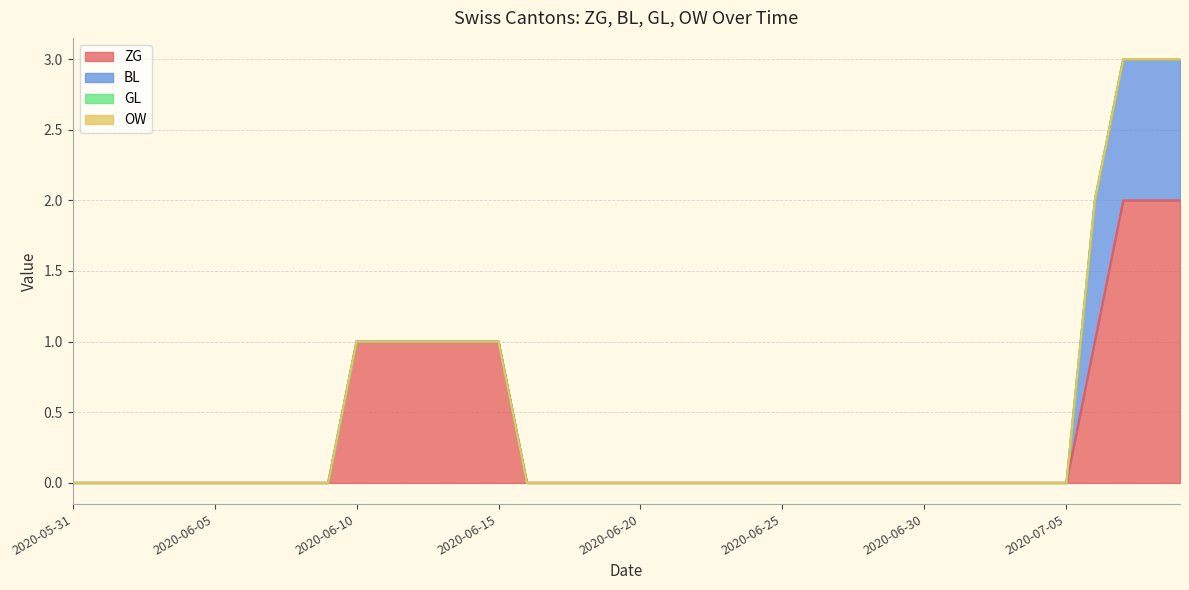

Reading left to right, extract all data points from this chart.

ZG: 2020-05-31=0	2020-06-01=0	2020-06-02=0	2020-06-03=0	2020-06-04=0	2020-06-05=0	2020-06-06=0	2020-06-07=0	2020-06-08=0	2020-06-09=0	2020-06-10=1	2020-06-11=1	2020-06-12=1	2020-06-13=1	2020-06-14=1	2020-06-15=1	2020-06-16=0	2020-06-17=0	2020-06-18=0	2020-06-19=0	2020-06-20=0	2020-06-21=0	2020-06-22=0	2020-06-23=0	2020-06-24=0	2020-06-25=0	2020-06-26=0	2020-06-27=0	2020-06-28=0	2020-06-29=0	2020-06-30=0	2020-07-01=0	2020-07-02=0	2020-07-03=0	2020-07-04=0	2020-07-05=0	2020-07-06=1	2020-07-07=2	2020-07-08=2	2020-07-09=2
BL: 2020-05-31=0	2020-06-01=0	2020-06-02=0	2020-06-03=0	2020-06-04=0	2020-06-05=0	2020-06-06=0	2020-06-07=0	2020-06-08=0	2020-06-09=0	2020-06-10=0	2020-06-11=0	2020-06-12=0	2020-06-13=0	2020-06-14=0	2020-06-15=0	2020-06-16=0	2020-06-17=0	2020-06-18=0	2020-06-19=0	2020-06-20=0	2020-06-21=0	2020-06-22=0	2020-06-23=0	2020-06-24=0	2020-06-25=0	2020-06-26=0	2020-06-27=0	2020-06-28=0	2020-06-29=0	2020-06-30=0	2020-07-01=0	2020-07-02=0	2020-07-03=0	2020-07-04=0	2020-07-05=0	2020-07-06=1	2020-07-07=1	2020-07-08=1	2020-07-09=1
GL: 2020-05-31=0	2020-06-01=0	2020-06-02=0	2020-06-03=0	2020-06-04=0	2020-06-05=0	2020-06-06=0	2020-06-07=0	2020-06-08=0	2020-06-09=0	2020-06-10=0	2020-06-11=0	2020-06-12=0	2020-06-13=0	2020-06-14=0	2020-06-15=0	2020-06-16=0	2020-06-17=0	2020-06-18=0	2020-06-19=0	2020-06-20=0	2020-06-21=0	2020-06-22=0	2020-06-23=0	2020-06-24=0	2020-06-25=0	2020-06-26=0	2020-06-27=0	2020-06-28=0	2020-06-29=0	2020-06-30=0	2020-07-01=0	2020-07-02=0	2020-07-03=0	2020-07-04=0	2020-07-05=0	2020-07-06=0	2020-07-07=0	2020-07-08=0	2020-07-09=0
OW: 2020-05-31=0	2020-06-01=0	2020-06-02=0	2020-06-03=0	2020-06-04=0	2020-06-05=0	2020-06-06=0	2020-06-07=0	2020-06-08=0	2020-06-09=0	2020-06-10=0	2020-06-11=0	2020-06-12=0	2020-06-13=0	2020-06-14=0	2020-06-15=0	2020-06-16=0	2020-06-17=0	2020-06-18=0	2020-06-19=0	2020-06-20=0	2020-06-21=0	2020-06-22=0	2020-06-23=0	2020-06-24=0	2020-06-25=0	2020-06-26=0	2020-06-27=0	2020-06-28=0	2020-06-29=0	2020-06-30=0	2020-07-01=0	2020-07-02=0	2020-07-03=0	2020-07-04=0	2020-07-05=0	2020-07-06=0	2020-07-07=0	2020-07-08=0	2020-07-09=0